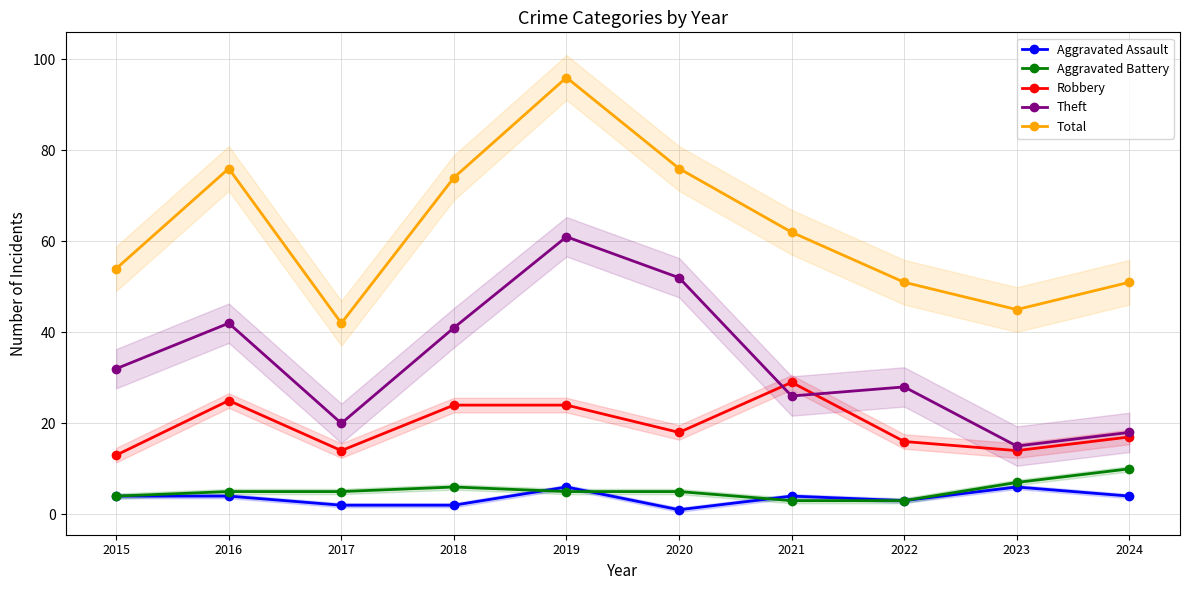

What is the minimum value for Robbery?

13